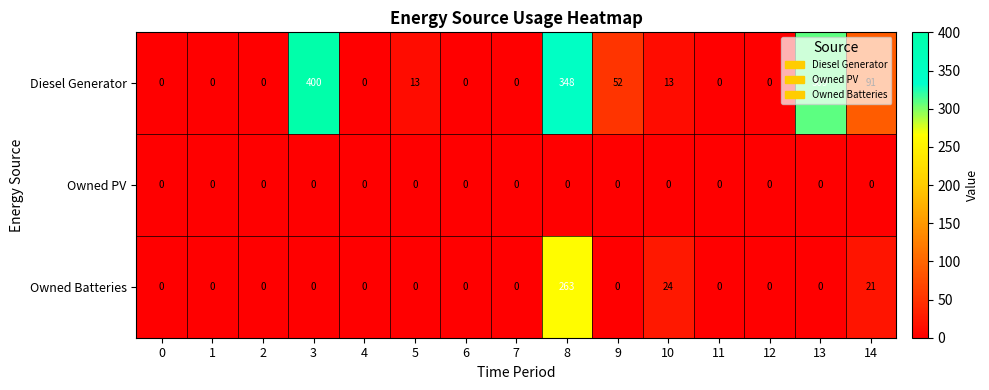

What is the difference between the maximum and minimum values in the Owned Batteries series?

263